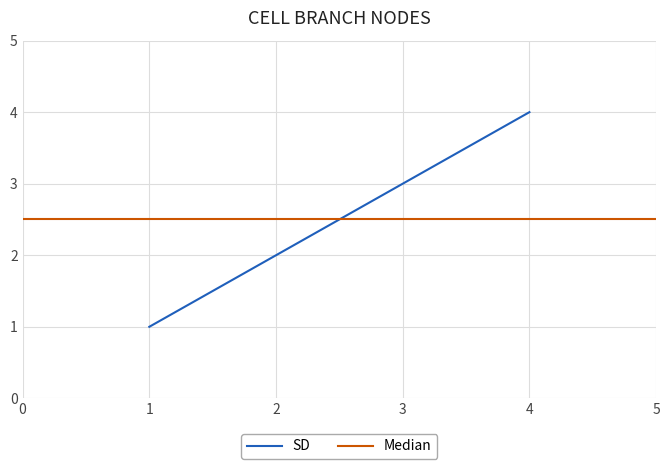

True or false: SD has more than 2 interior local peaks.

False